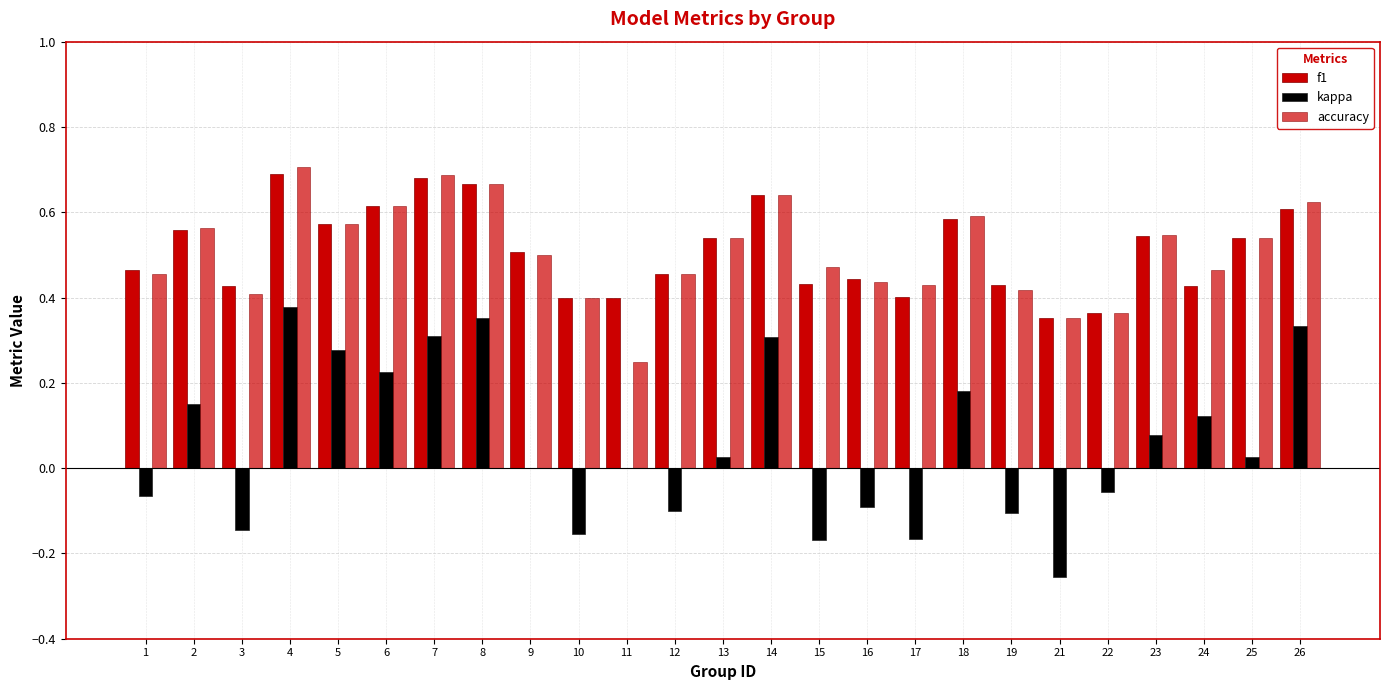

Count the accuracy values in the range 0 to 1.

25